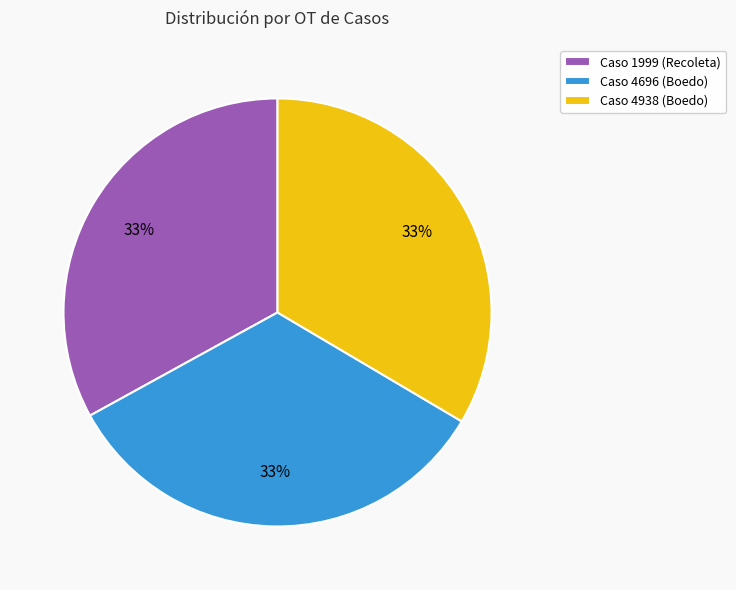

Is the sum of Caso 4696 (Boedo) and Caso 4938 (Boedo) greater than half?

Yes